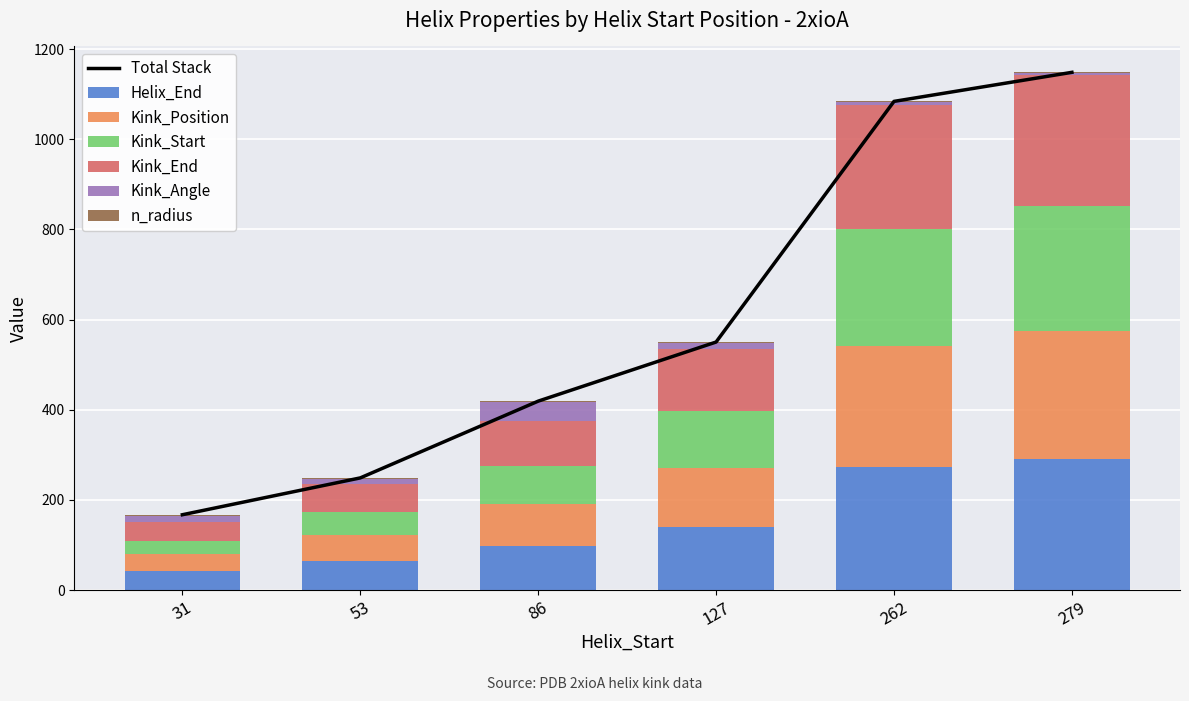

Read the n_radius value at 127.

2.0